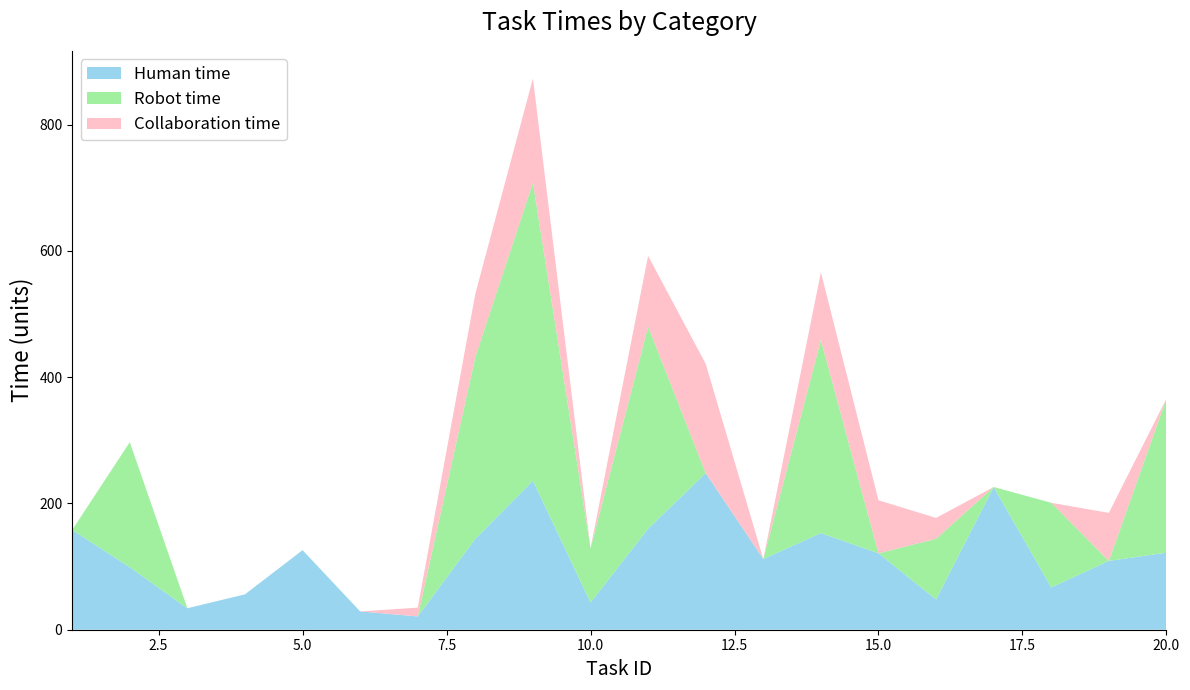

Reading left to right, extract all data points from this chart.

Human time: 1=158	2=99	3=34	4=56	5=126	6=29	7=21	8=144	9=236	10=43	11=160	12=248	13=112	14=153	15=121	16=48	17=226	18=67	19=109	20=122
Robot time: 1=0	2=198	3=0	4=0	5=0	6=0	7=0	8=288	9=472	10=86	11=320	12=0	13=0	14=306	15=0	16=96	17=0	18=134	19=0	20=244
Collaboration time: 1=0	2=0	3=0	4=0	5=0	6=0	7=14	8=100	9=165	10=0	11=112	12=173	13=0	14=107	15=84	16=33	17=0	18=0	19=76	20=0